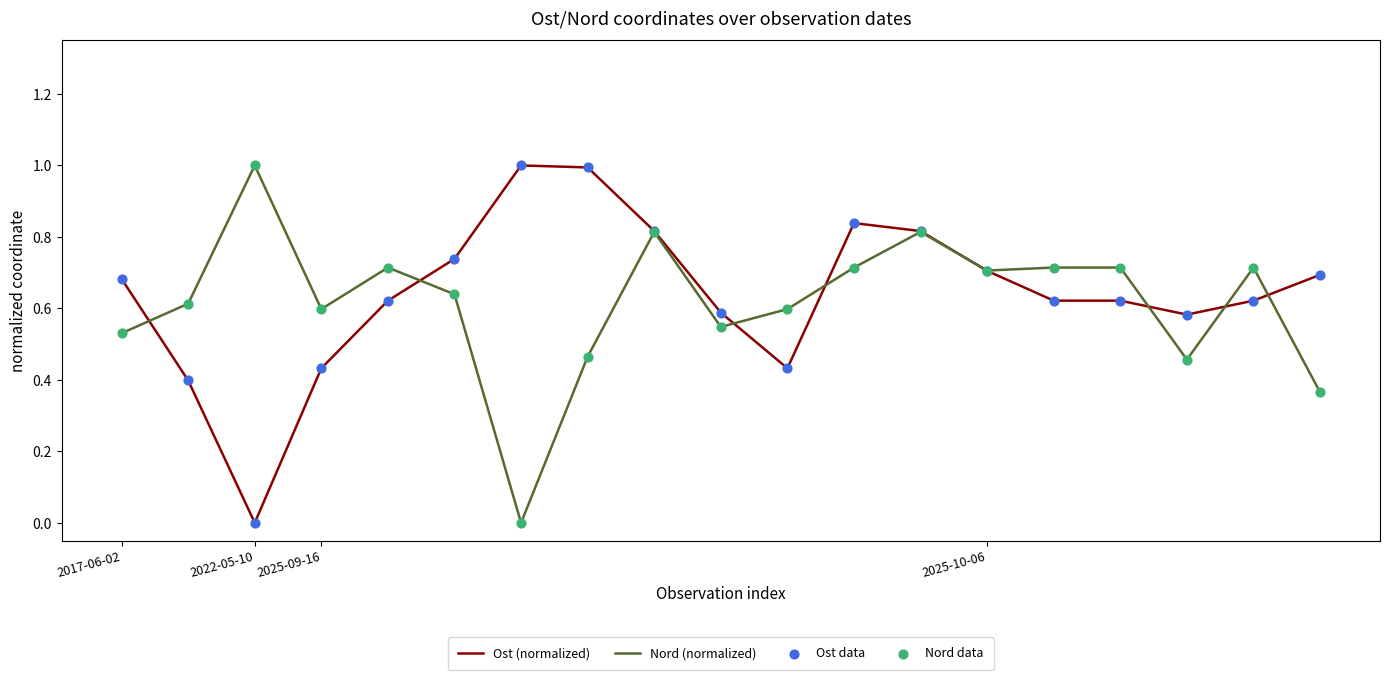

Which series has the largest total across all categories?

Ost (normalized)